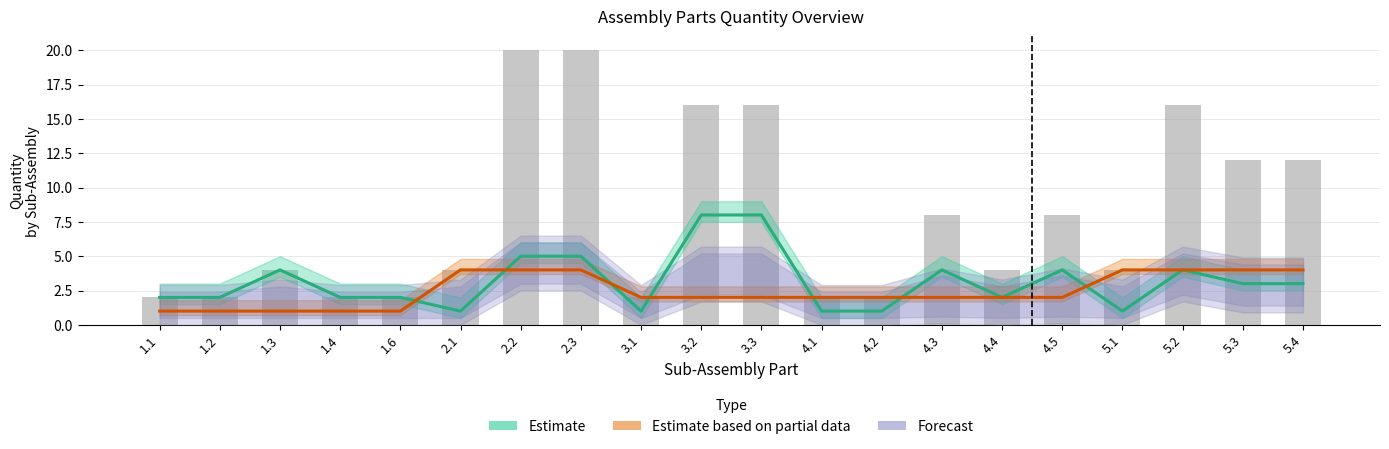

Reading left to right, extract all data points from this chart.

QTY PER SUB-ASMB: 2	2	4	2	2	1	5	5	1	8	8	1	1	4	2	4	1	4	3	3
QTY: 2	2	4	2	2	4	20	20	2	16	16	2	2	8	4	8	4	16	12	12
ASMB QTY: 1	1	1	1	1	4	4	4	2	2	2	2	2	2	2	2	4	4	4	4